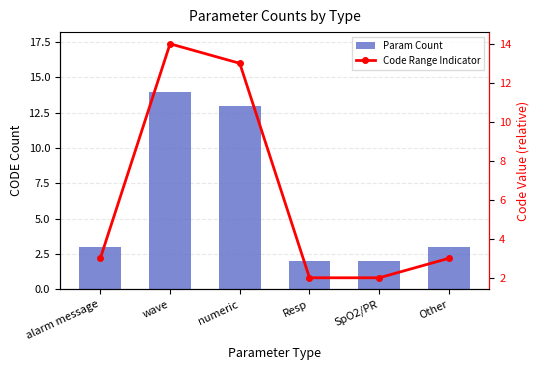

What is the lowest value of the Param Count series?

2